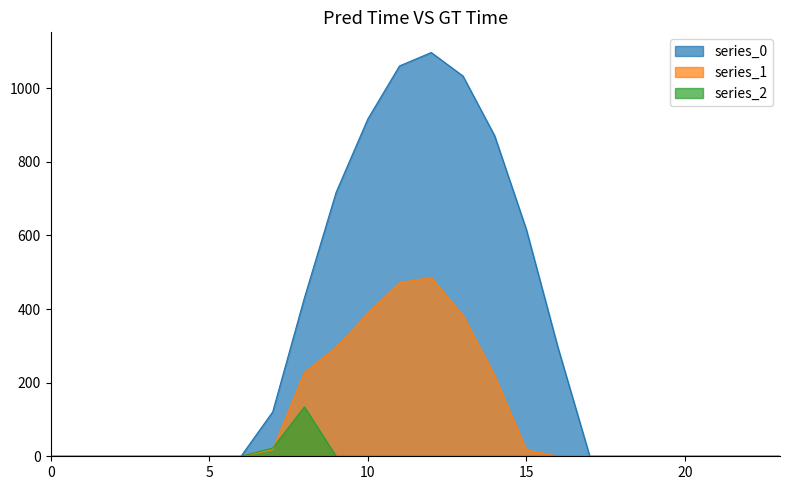

Count the number of categories in the chart.

24